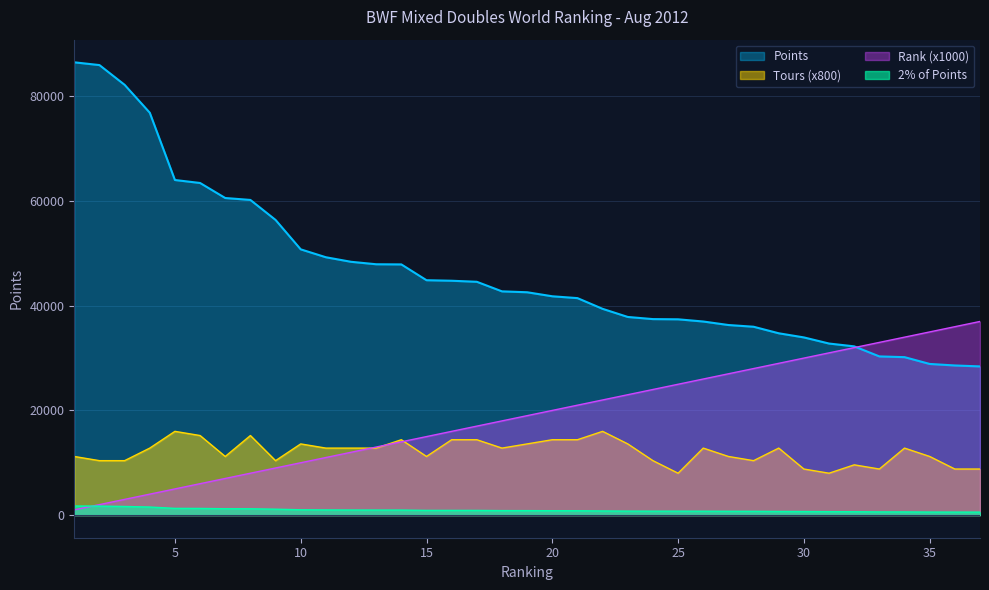

How many intersections are there between Ranking_scaled and Tours?

3